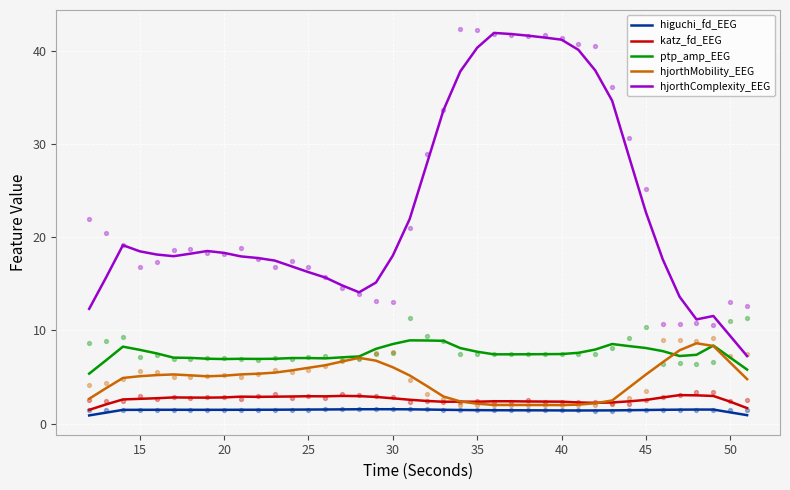

Which series reaches the maximum Y coordinate?

hjorthComplexity_EEG